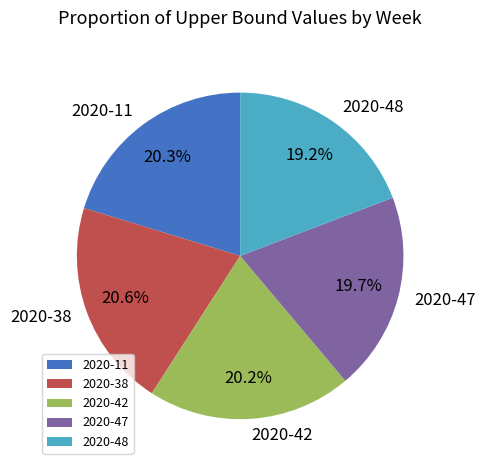

Is 2020-11 the majority of the pie?

No